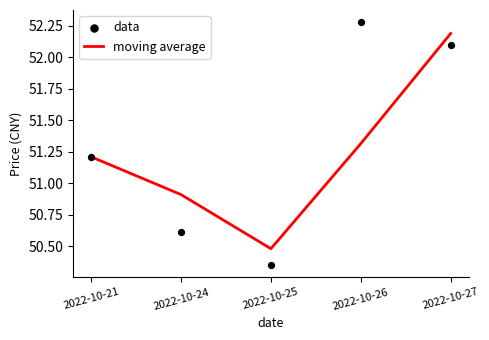

At which category is the sum across all series the highest?

2022-10-27